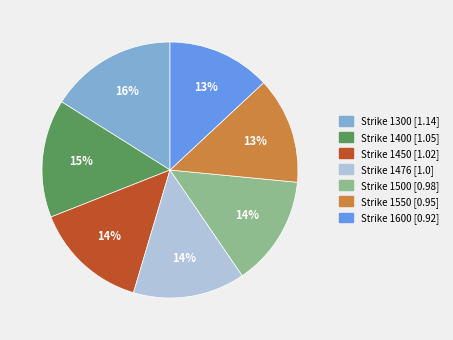

How many slices are in this pie chart?

7